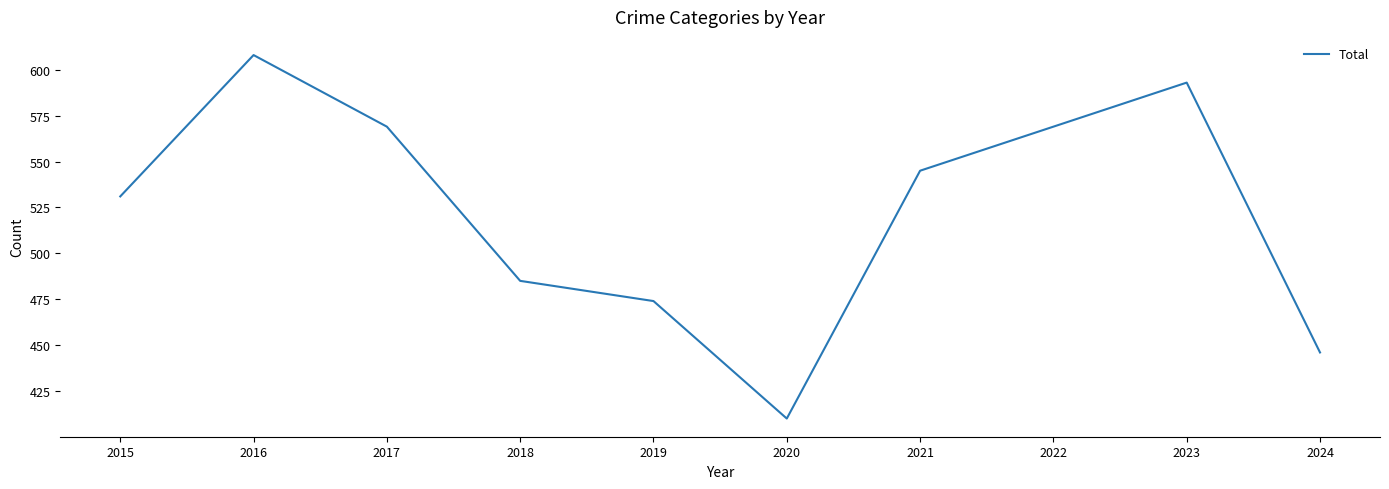

At which category does the chart reach its minimum across all series?

2020